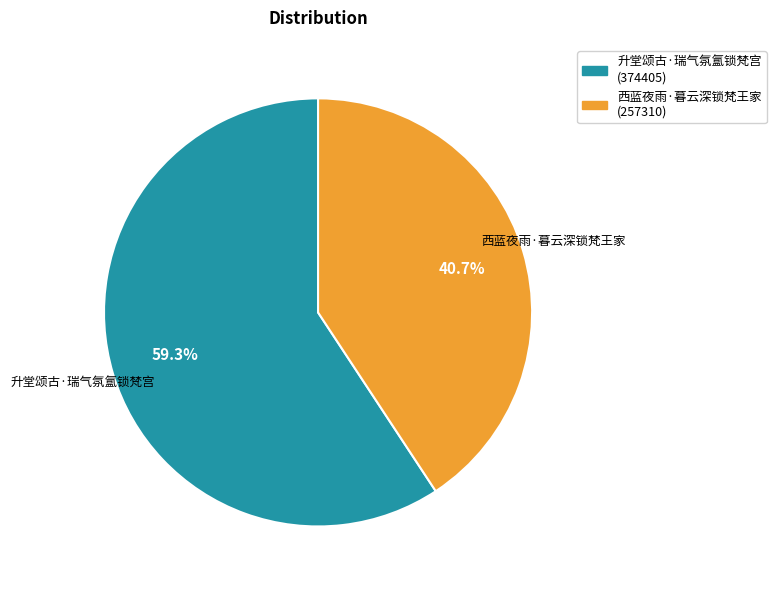

How much of the chart is everything except 升堂颂古·瑞气氛氲锁梵宫?

40.7%